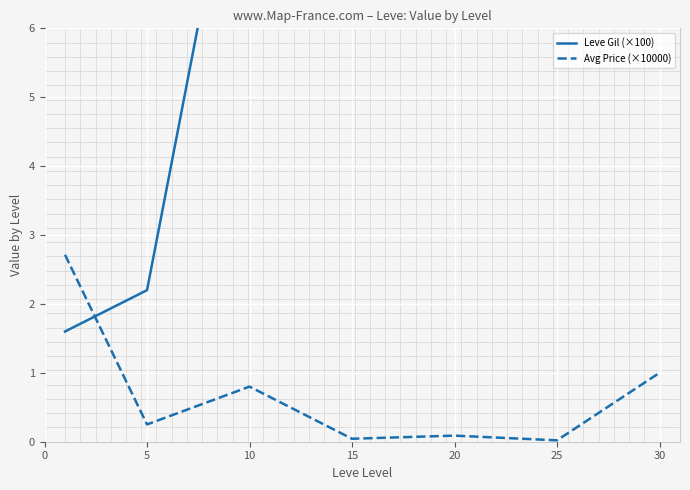

After their last crossing, which series has the higher values: Leve Gil (×100) or Avg Price (×10000)?

Leve Gil (×100)